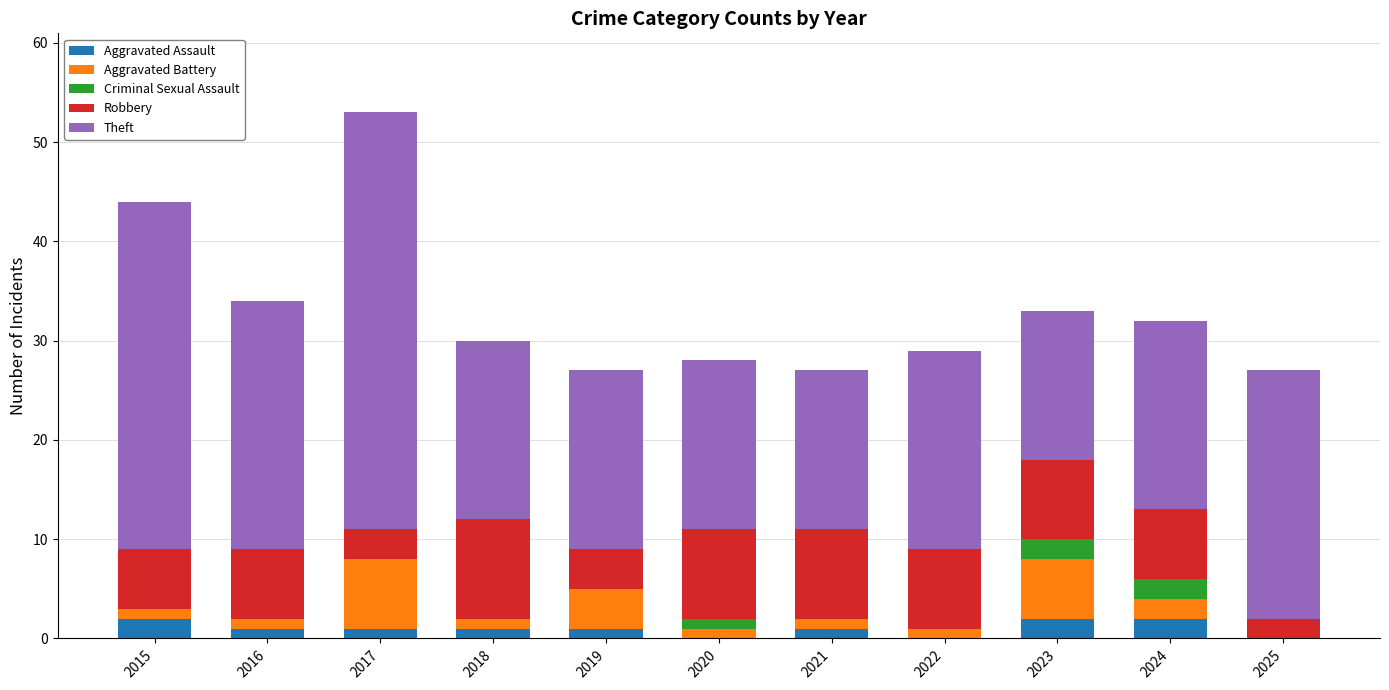

Is it true that Aggravated Assault equals 1 at 2019?

True